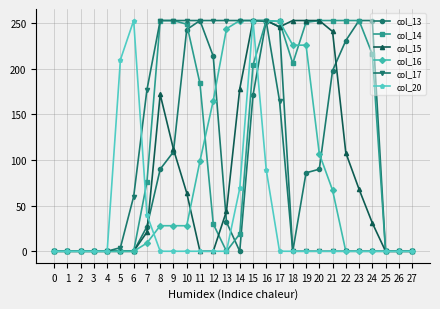

At which category is the sum across all series the highest?

15